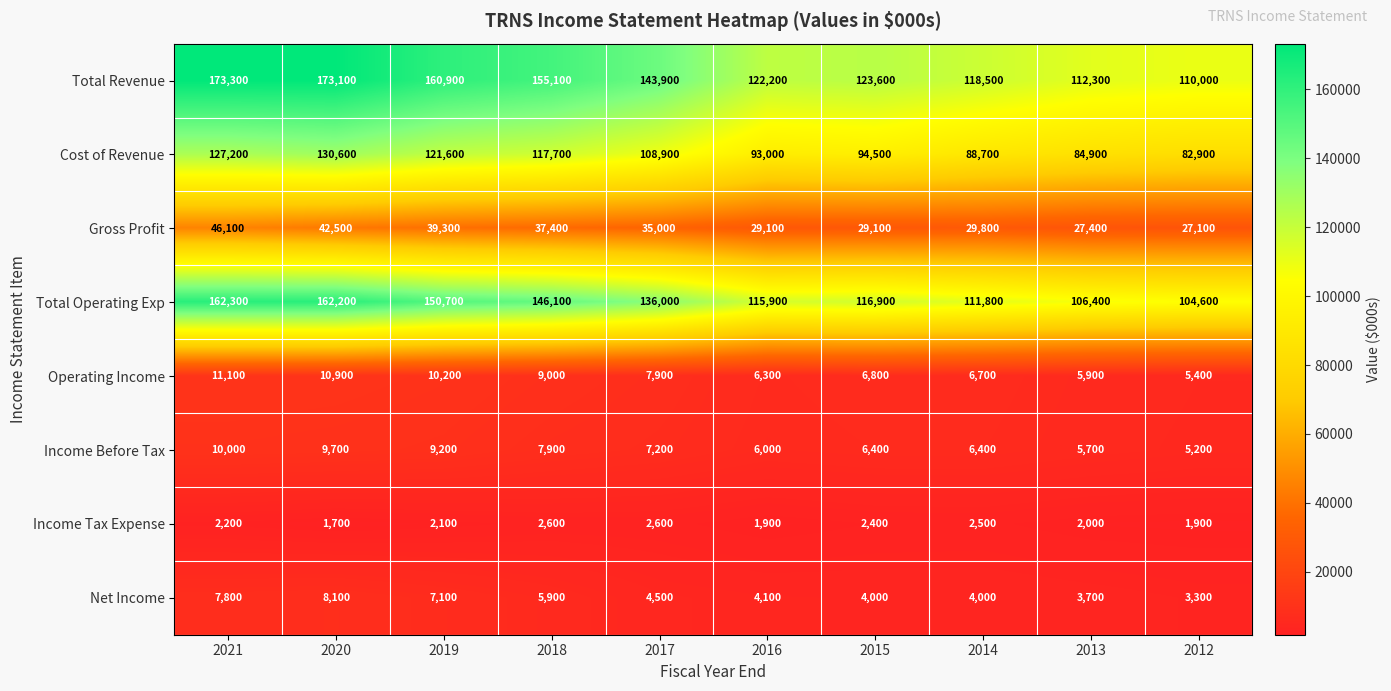

The Gross Profit series shows 29100 at 2015. True or false?

True